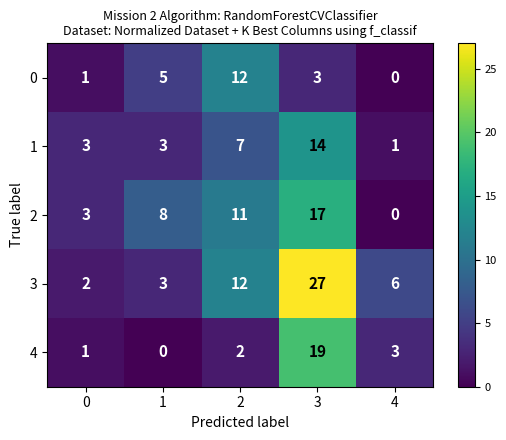

The value of 2 at 0 is 3. True or false?

True